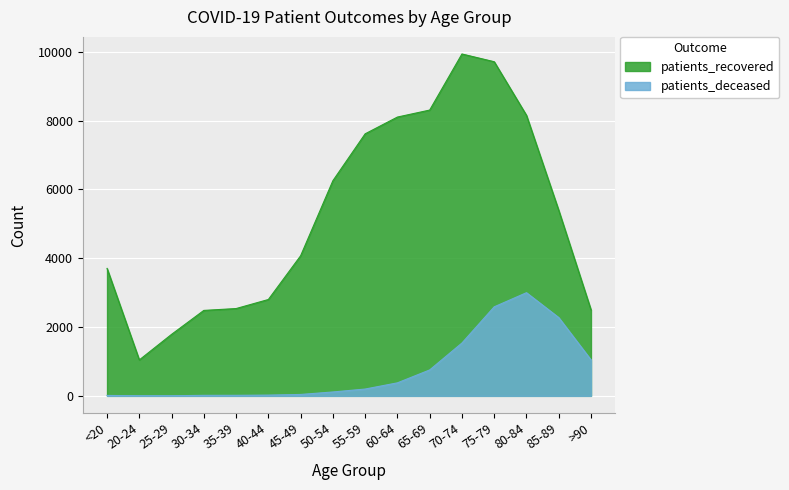

Is it true that patients_recovered equals 7615 at 55-59?

True